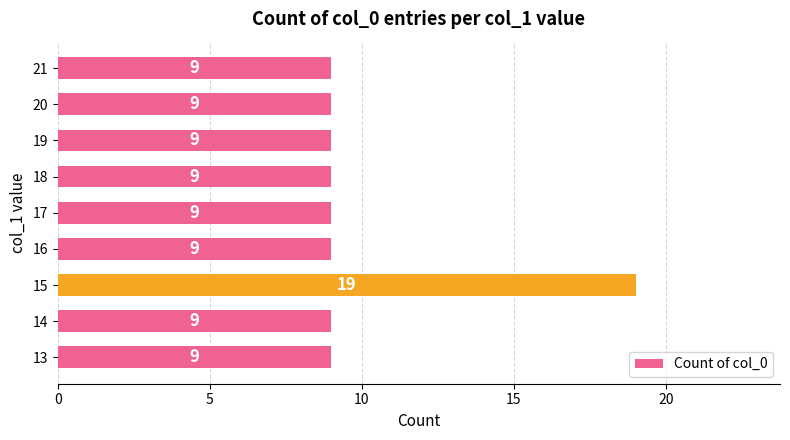

What is the approximate value at 15?

19